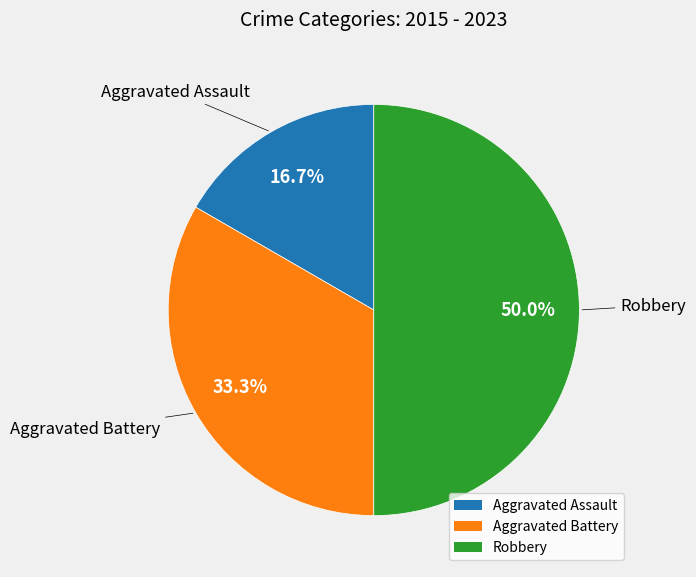

The Aggravated Assault slice represents 17% of the pie. True or false?

True